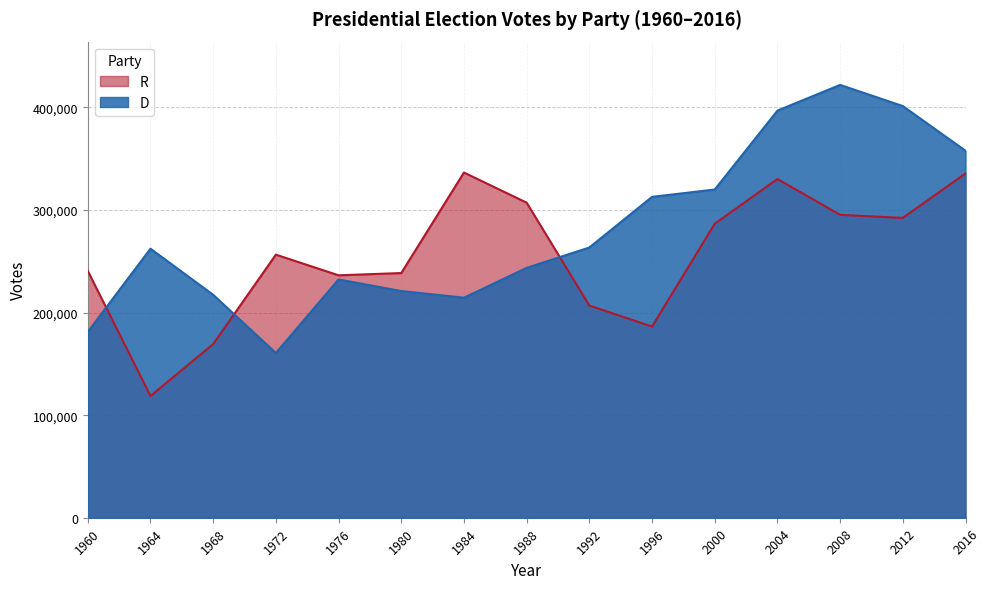

What is the approximate value of D at 1980?

220974